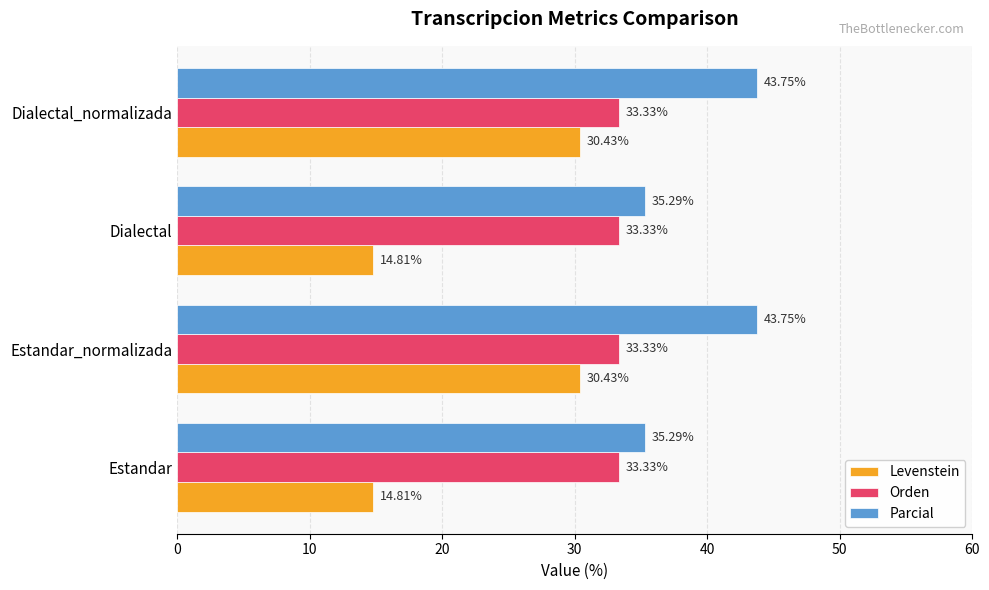

At how many categories does at least one series exceed 35?

4